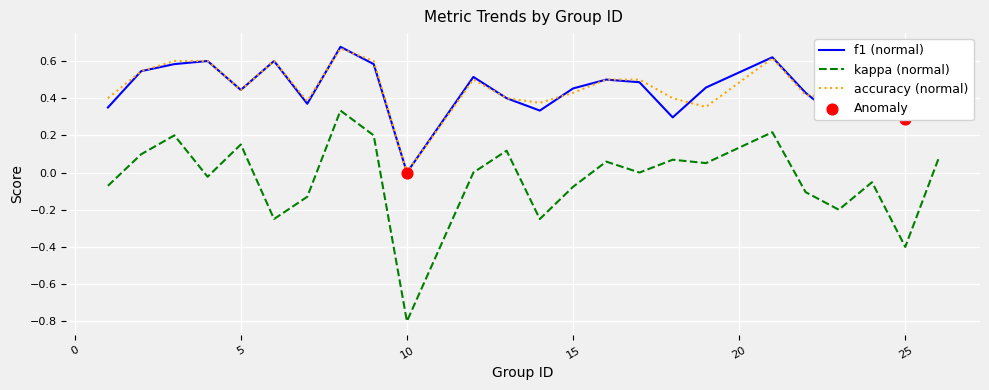

Which series has the widest spread of values?

kappa (normal)